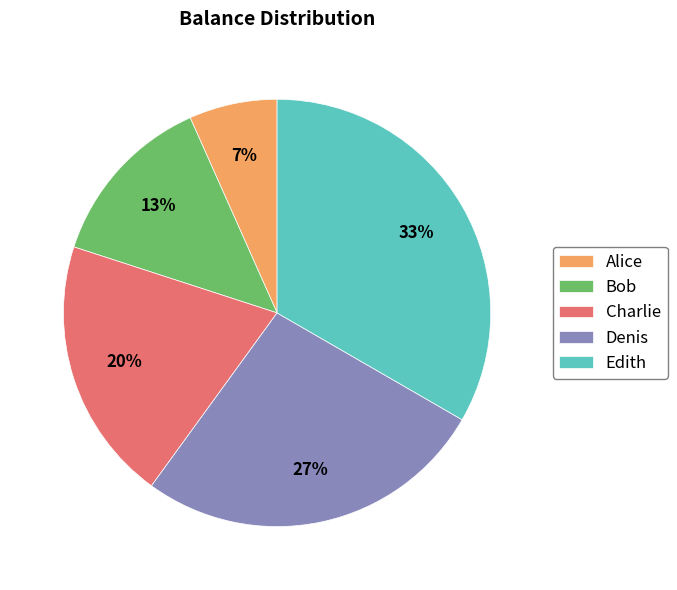

To the nearest percent, what is the combined percentage of Alice and Edith?

40%